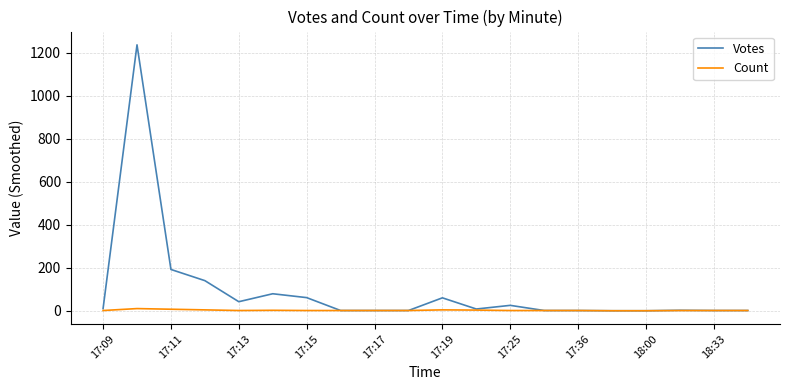

What is the maximum value for Votes?

1237